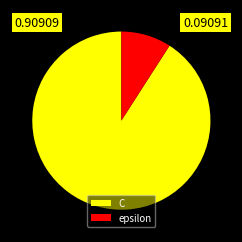

Count the number of slices in the pie.

2